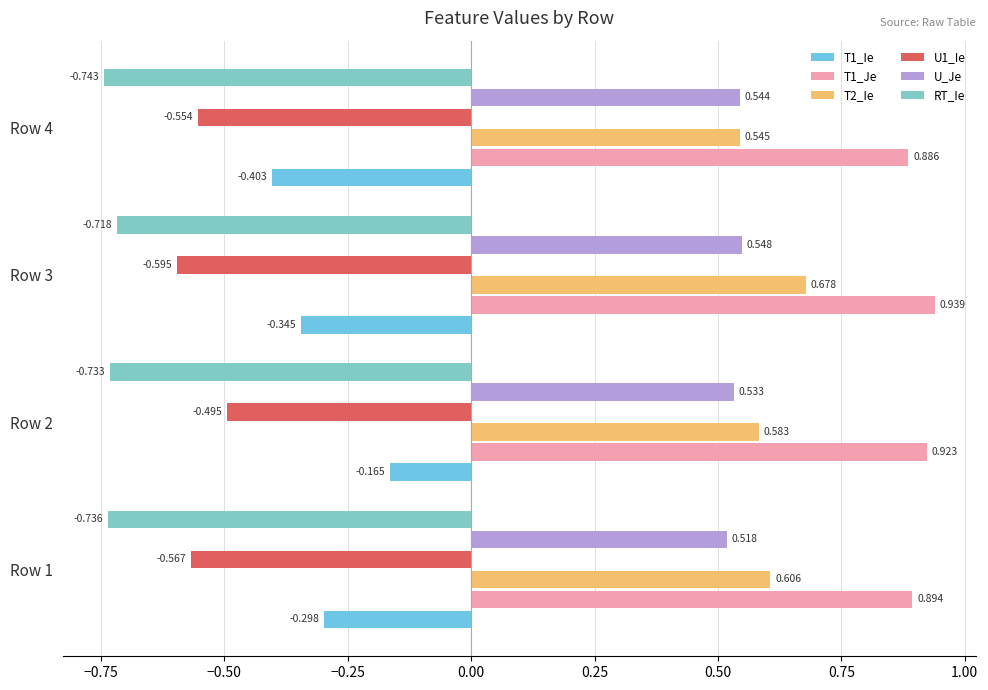

Where is U_Je nearest to the value 0?

Row 1